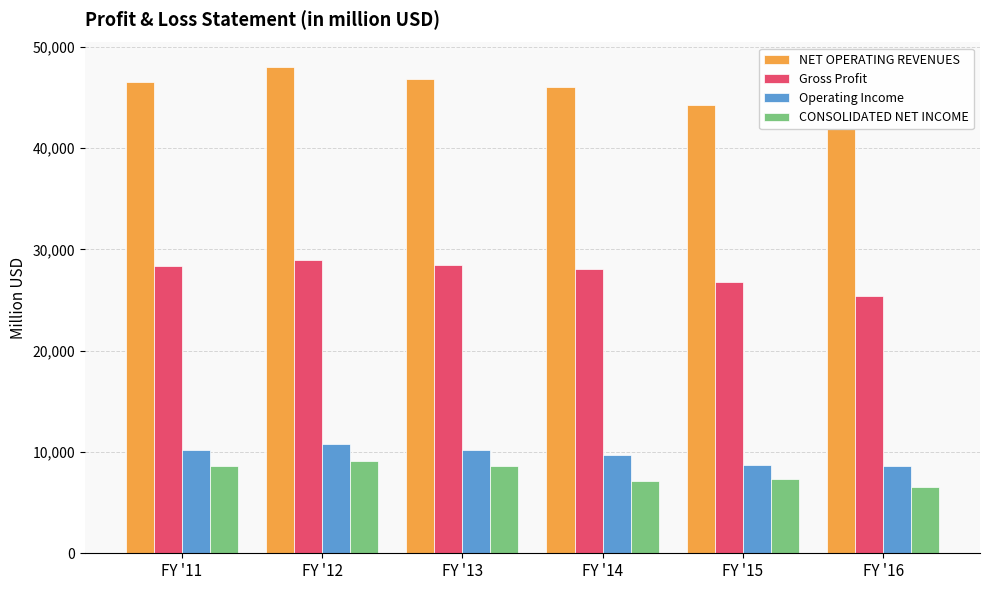

Between FY '12 and FY '15, which is larger?

FY '12